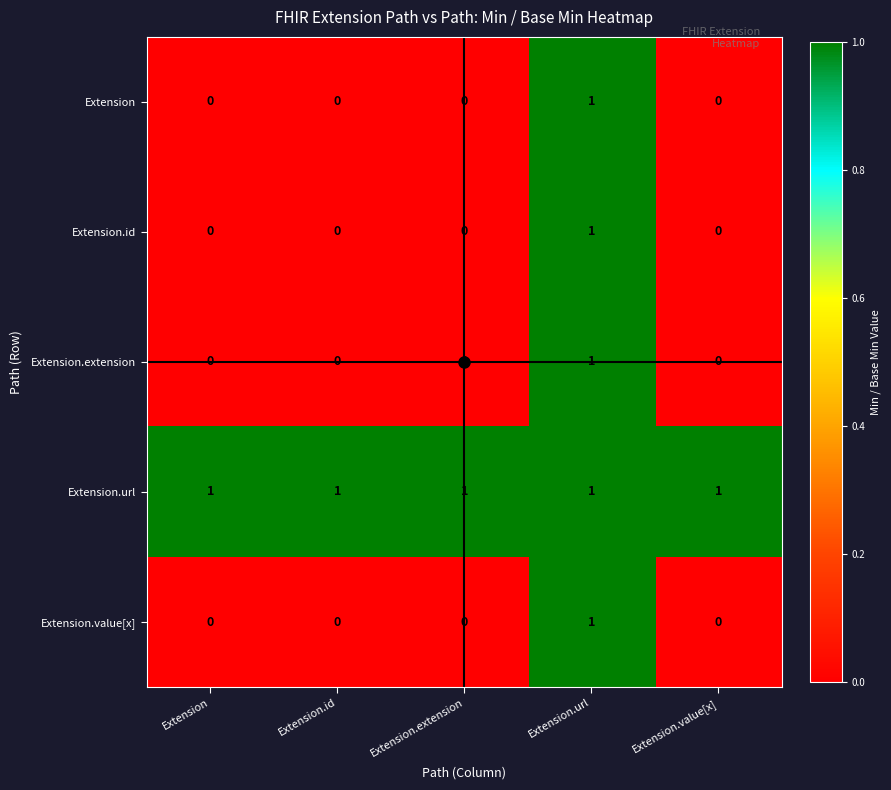

Which category has the highest value in the Extension.value[x] series?

Extension.url